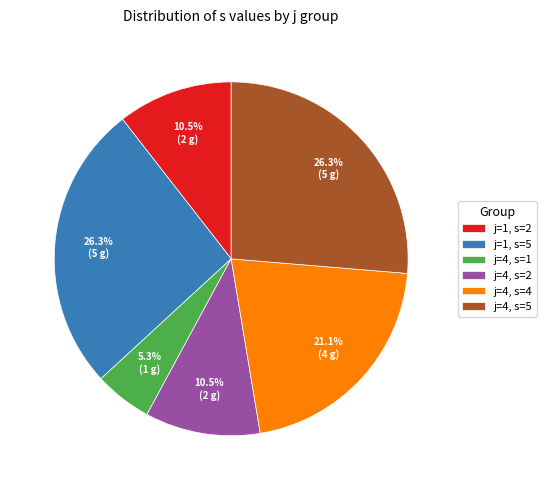

To the nearest percent, what is the difference between the j=4, s=4 and j=4, s=2 slice percentages?

11%